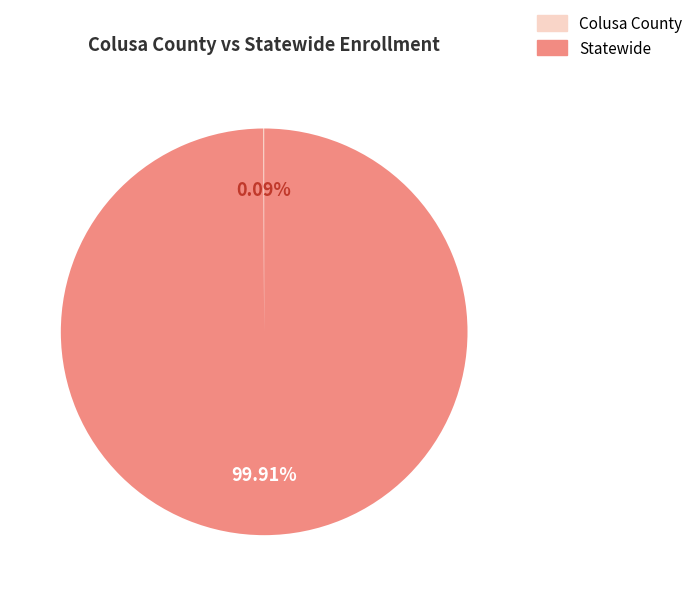

Which category has the biggest portion of the pie?

Statewide